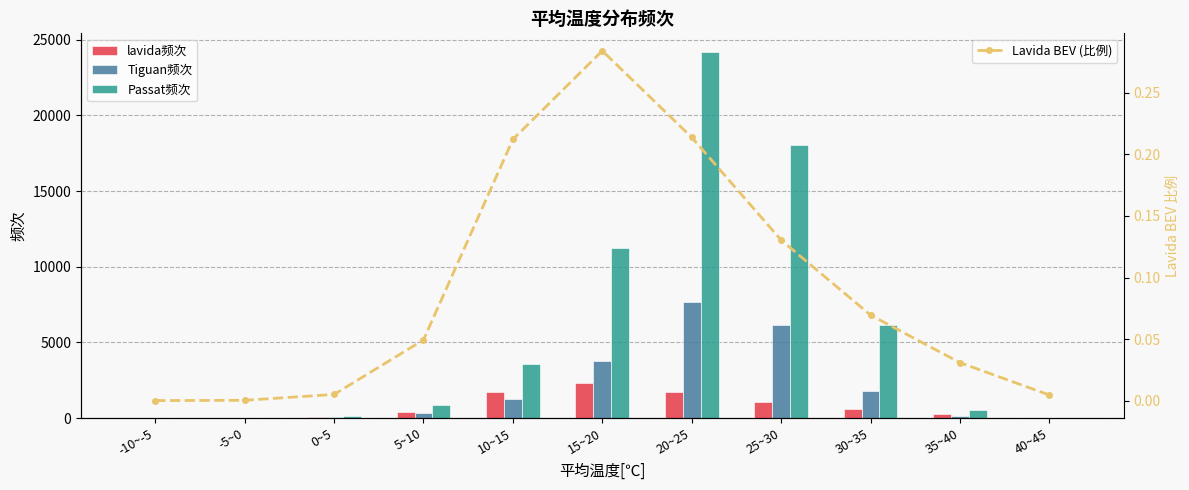

What is the label of the 11th bar from the left?

40~45